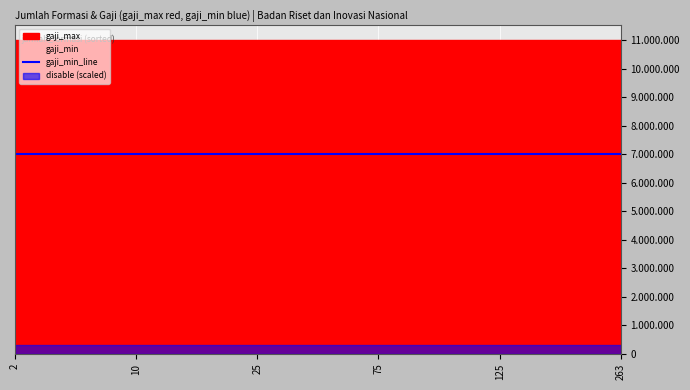

True or false: gaji_max has more than 2 interior local peaks.

False